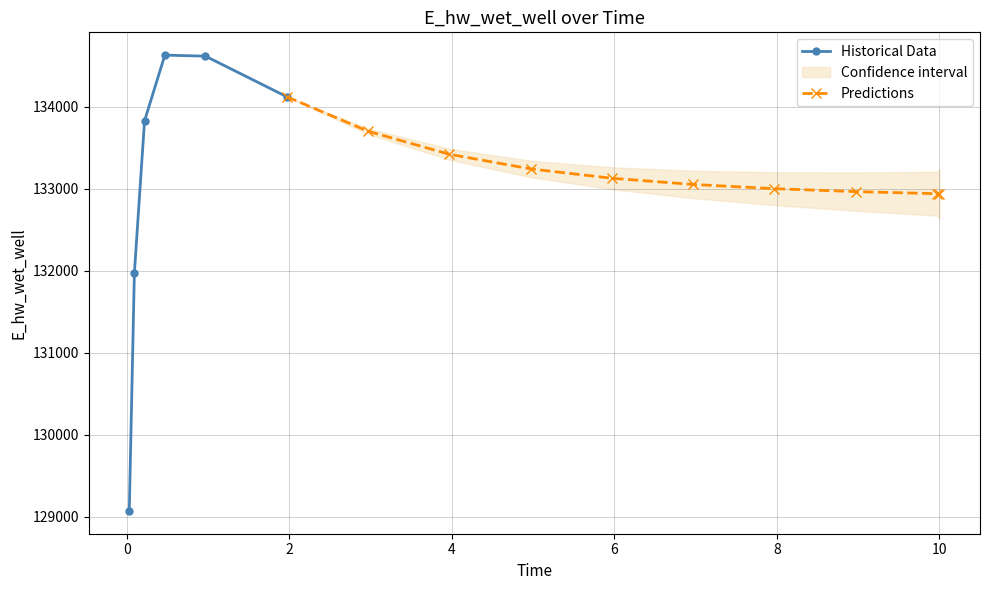

Reading left to right, transcribe all the data shown in this chart.

129070.3	131969.9	133825.9	134627.9	134615.2	134120.8	133699.8	133419.1	133240.9	133126.6	133051.1	132999.7	132963.8	132938.3	132937.7